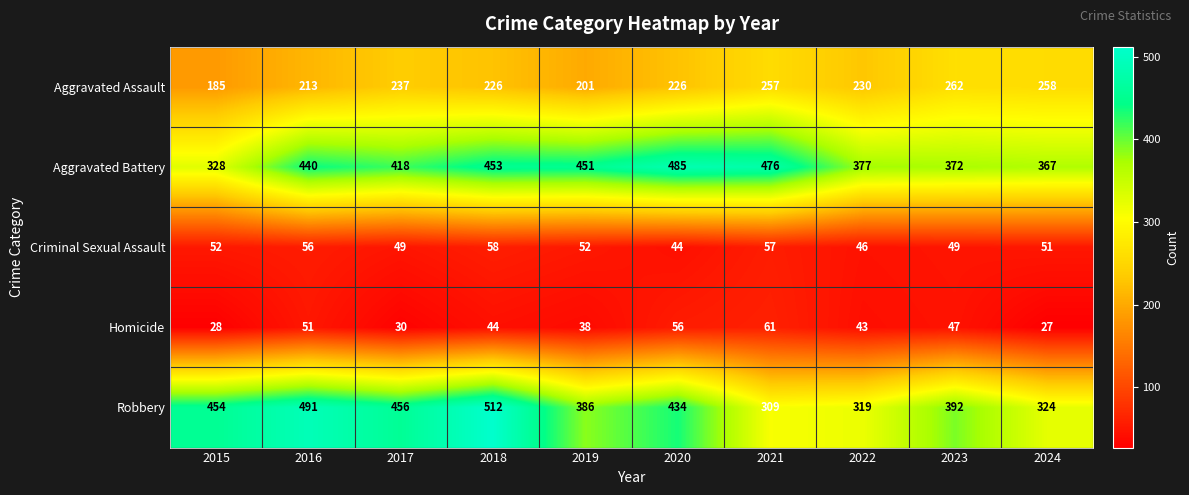

What is the spread (max minus min) of values at 2020?

441